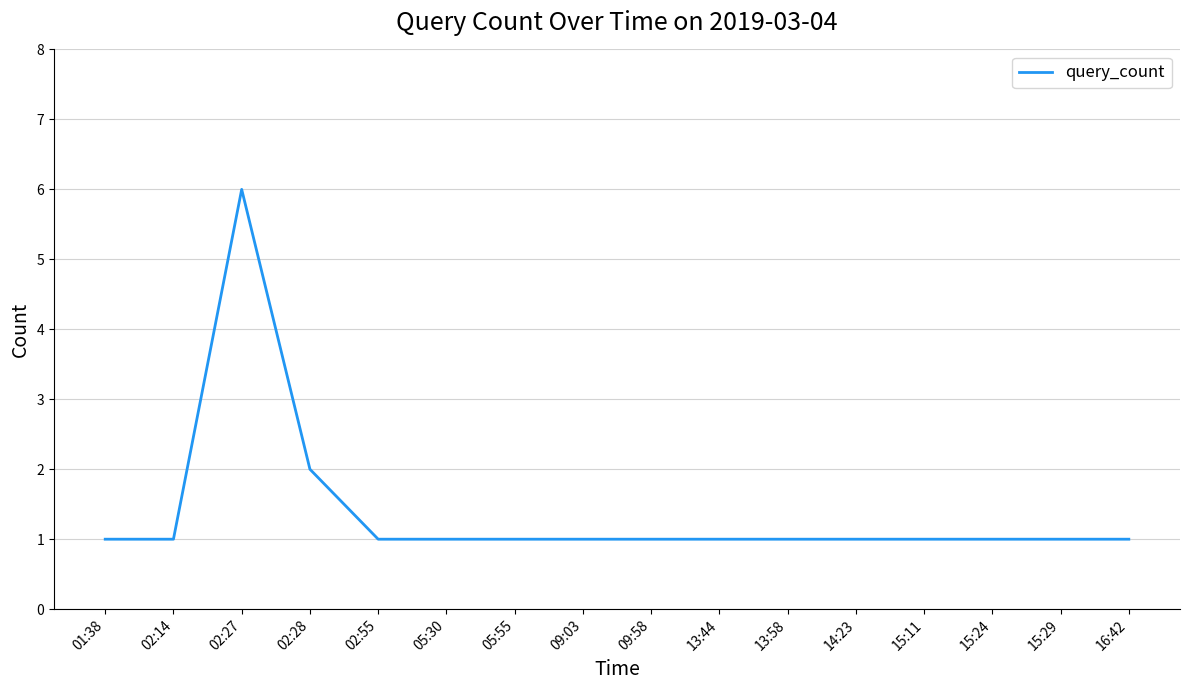

Where is the first local maximum?

02:27